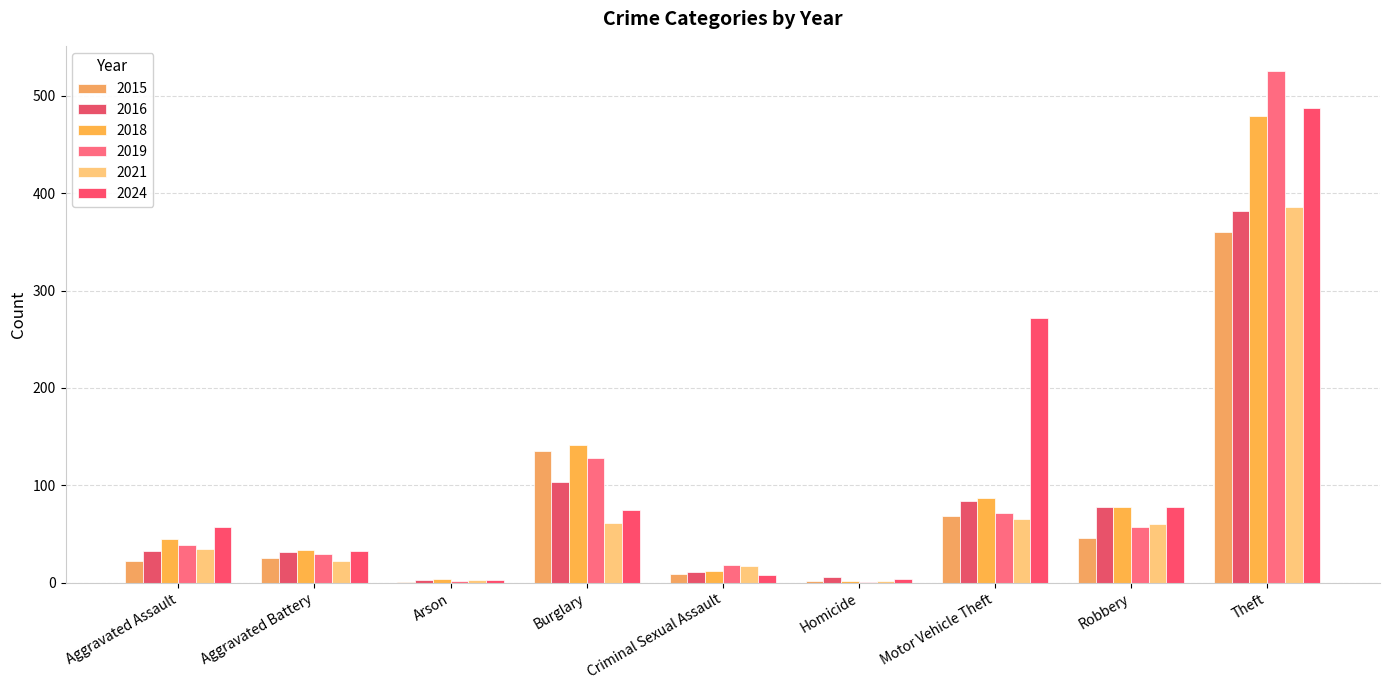

What is the greatest value displayed?

525